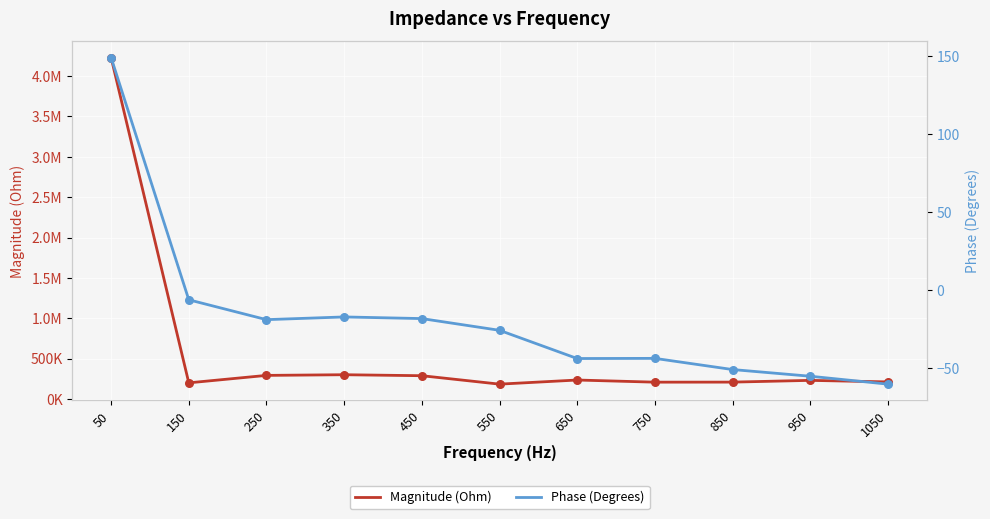

At how many categories does at least one series exceed 3712277?

1